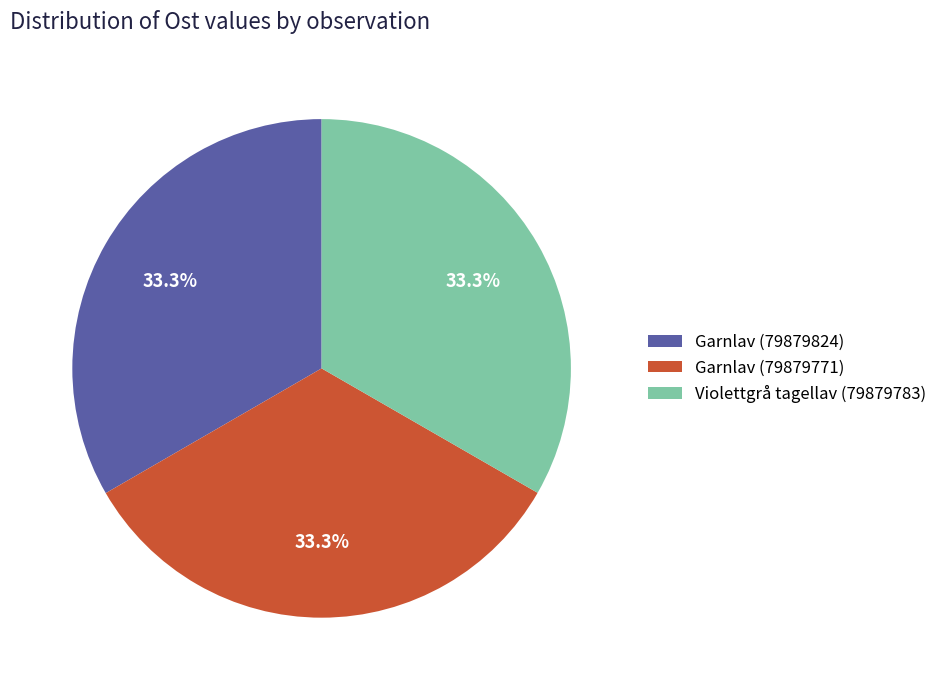

The Garnlav (79879824) slice represents 33% of the pie. True or false?

True